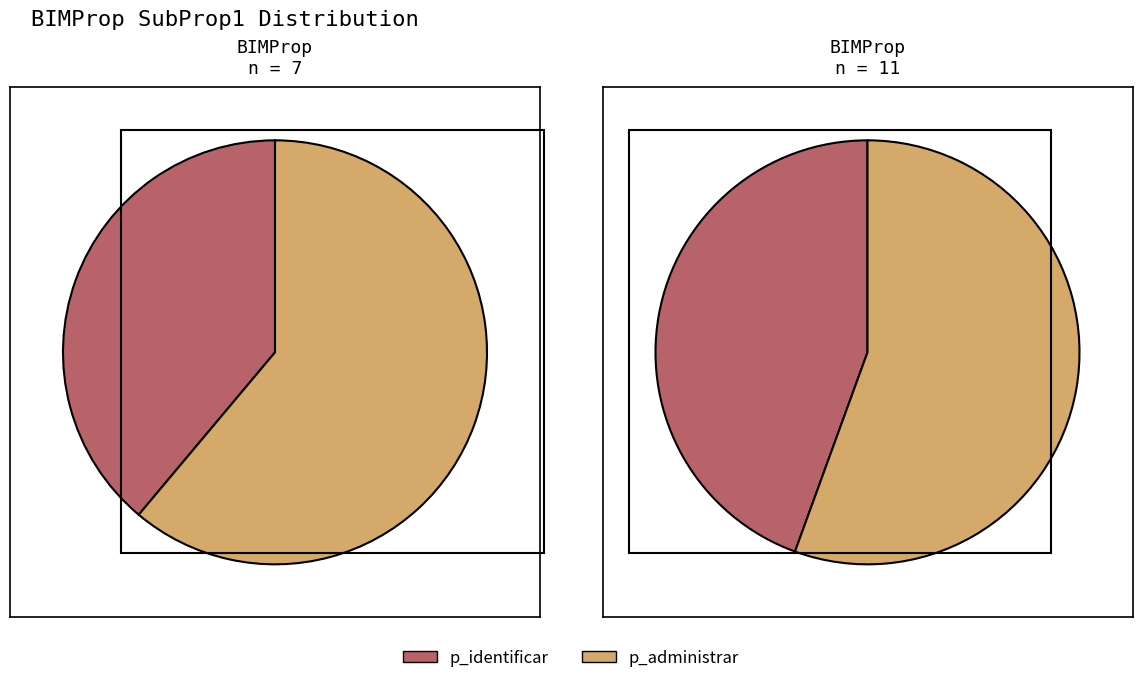

What is the largest slice in the pie chart?

p_administrar